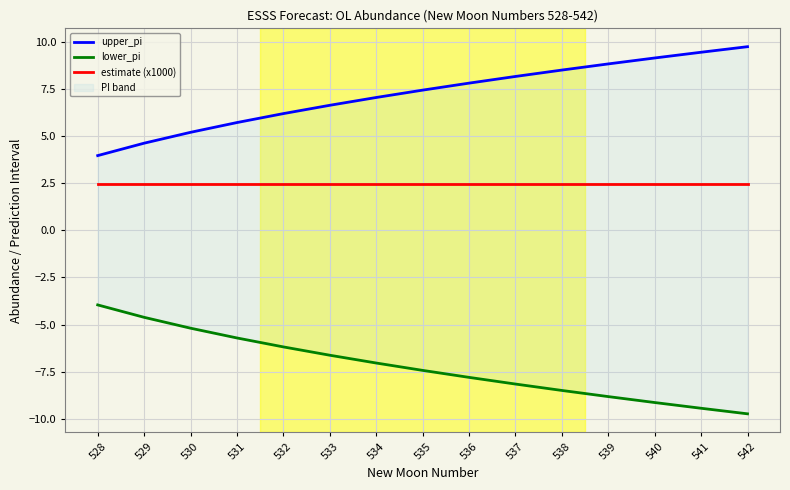

What is the difference between the second highest and minimum values in the upper_pi series?

5.5